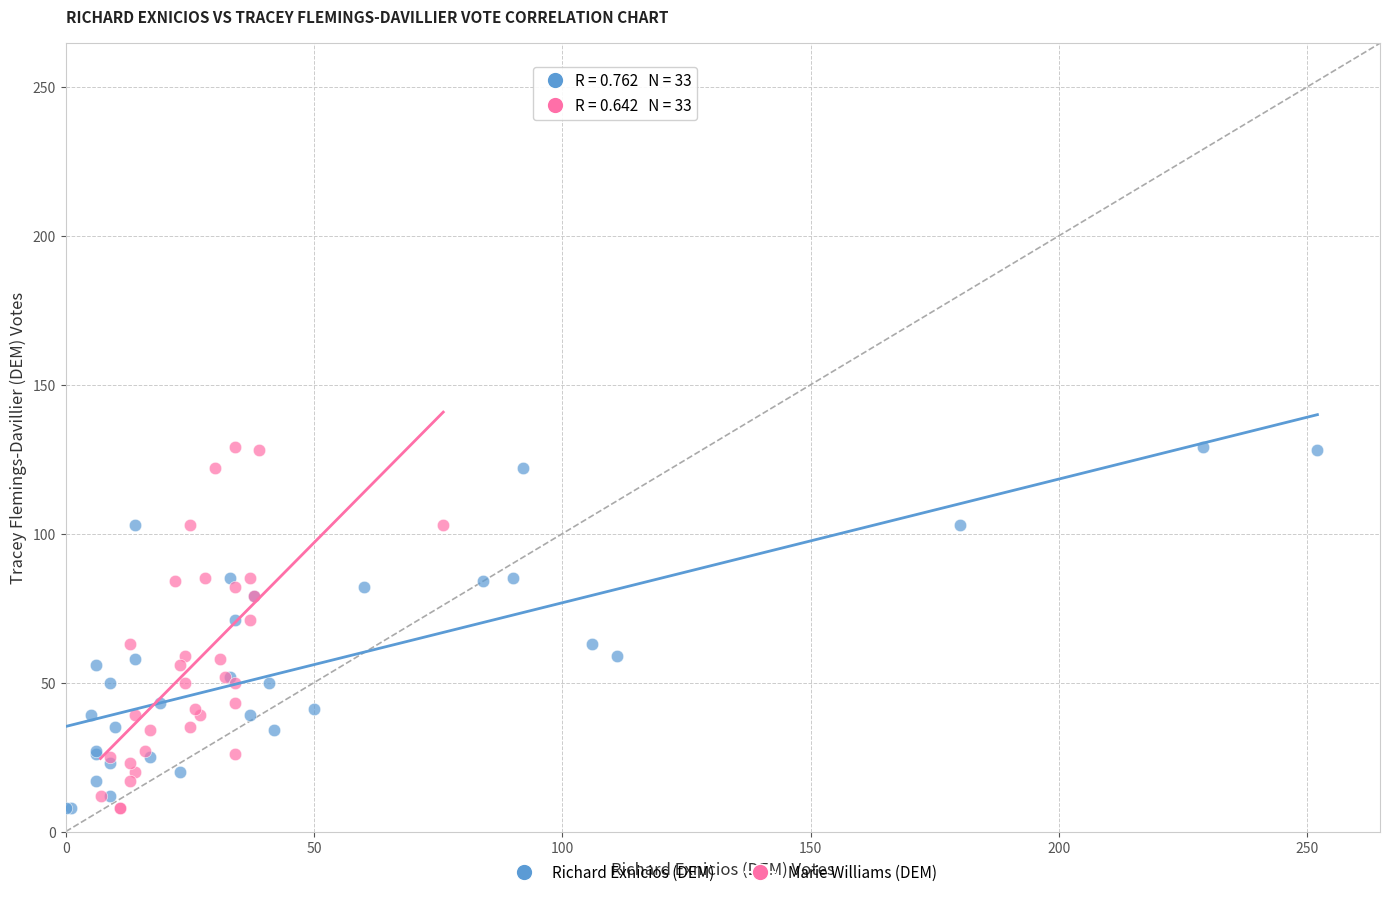

What are all the series names shown in the legend?

Richard Exnicios (DEM), Marie Williams (DEM)